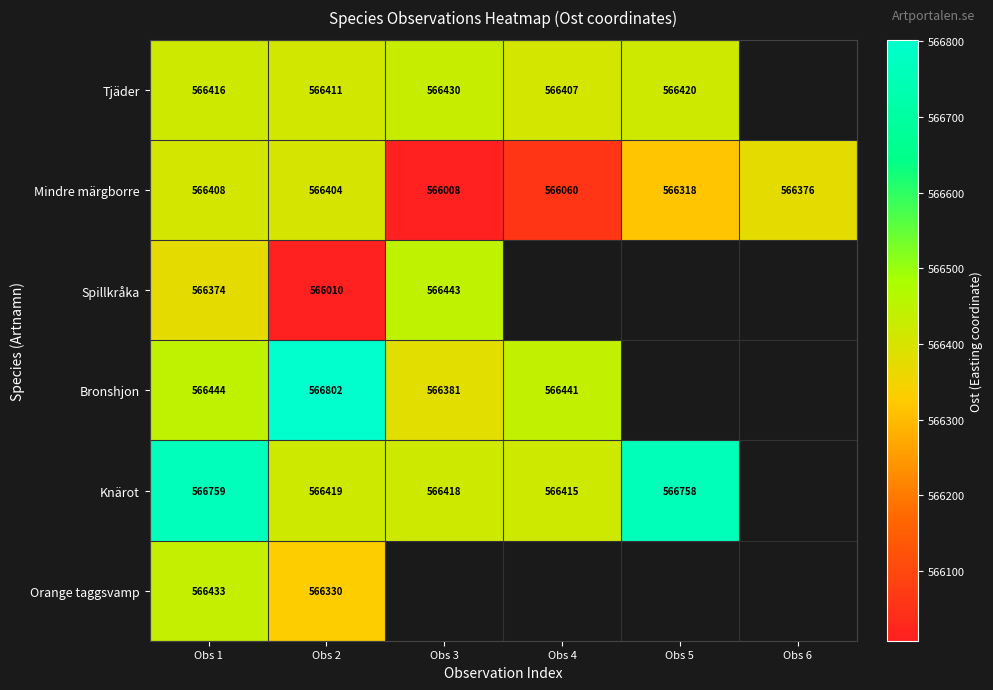

True or false: Tjäder has a value of 566416 at Obs 1.

True